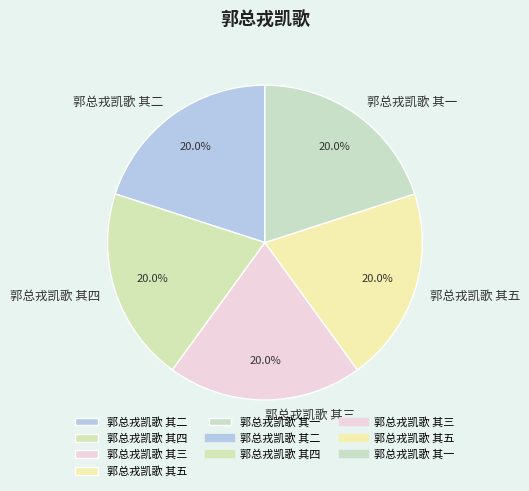

What percentage do 郭总戎凯歌 其四 and 郭总戎凯歌 其三 together represent?

40.0%